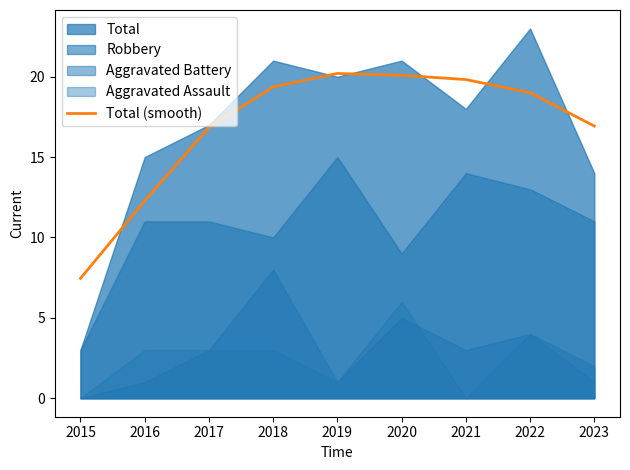

Approximately how many times larger is the value at 2020 compared to 2019?

1.0